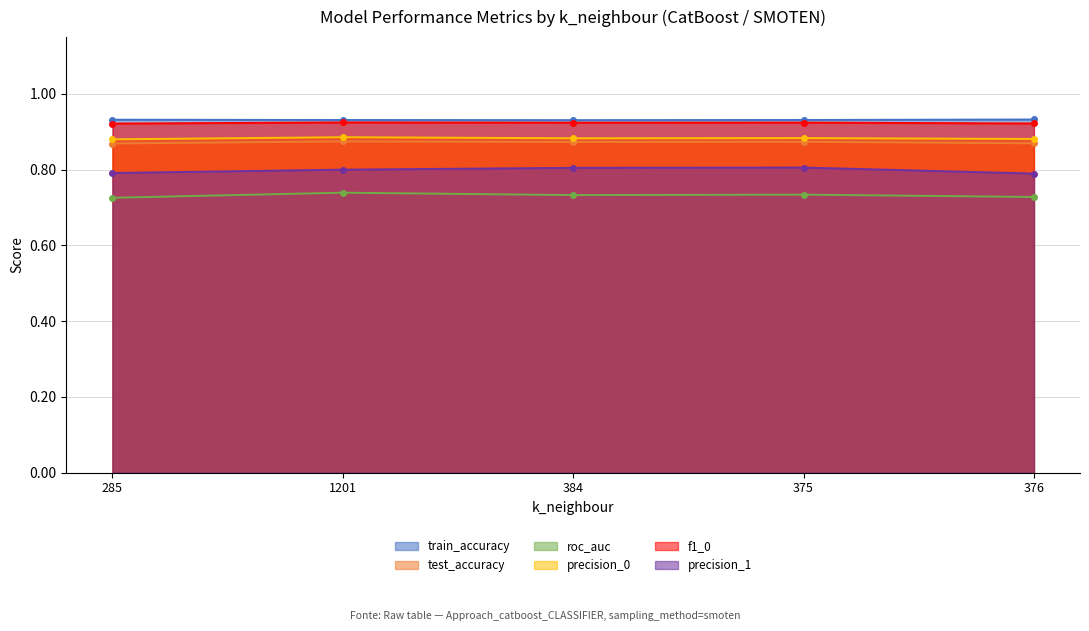

At 376, list the series in order from largest to smallest.

train_accuracy, f1_0, precision_0, test_accuracy, precision_1, roc_auc